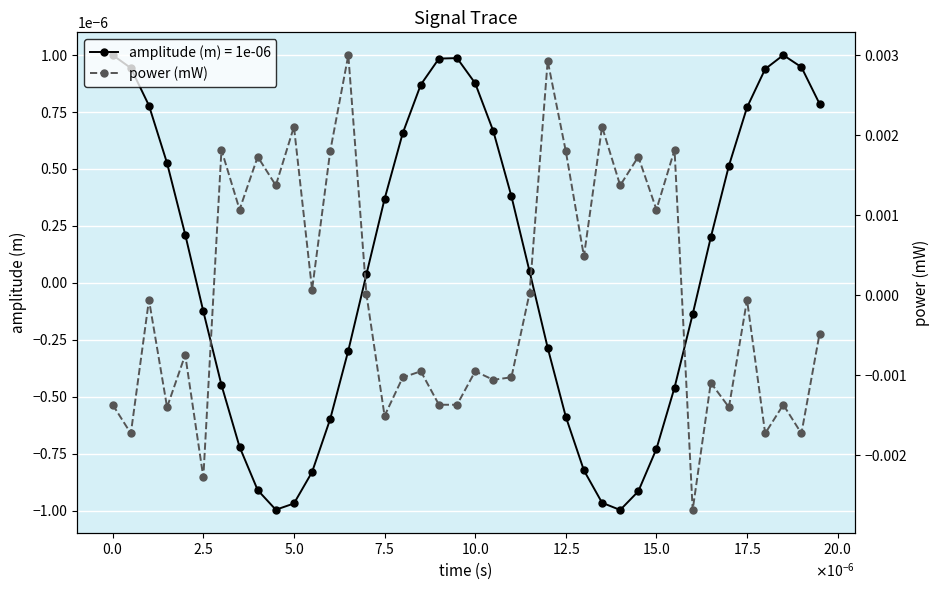

True or false: amplitude (m) = 1e-06 has more than 2 points higher than both neighbors.

False